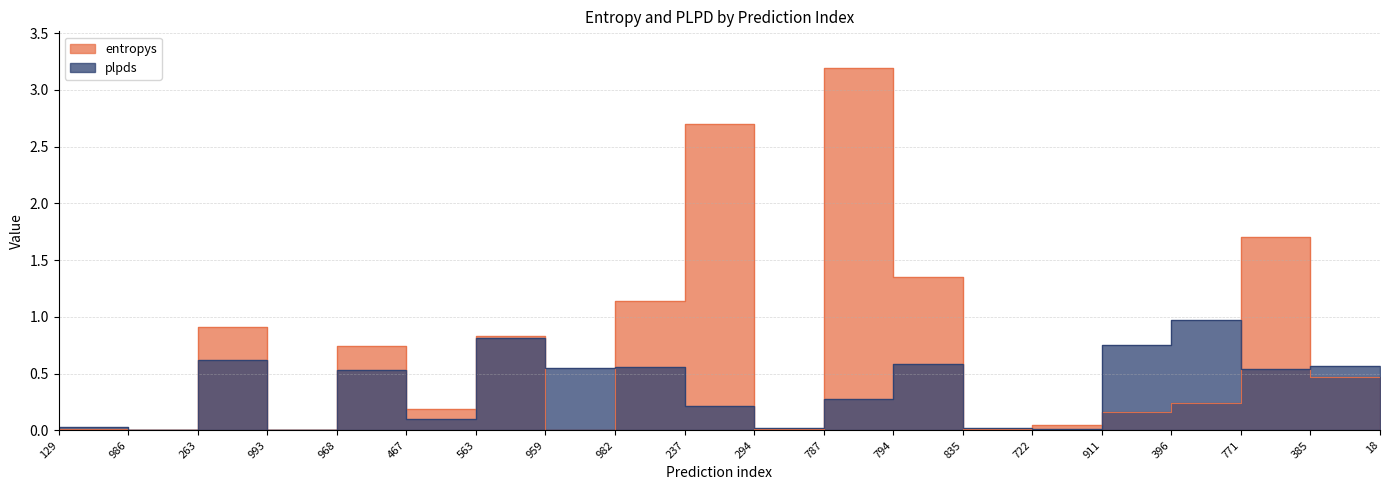

What is the average value of the entropys series?

0.7